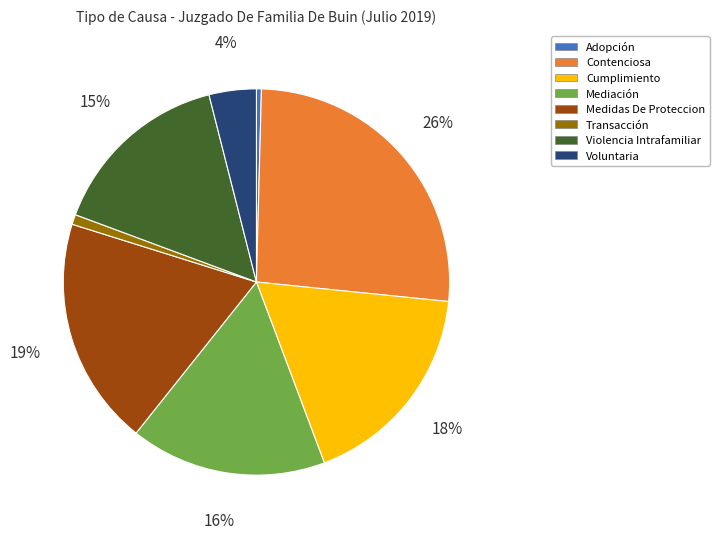

To the nearest percent, what is the difference between the Transacción and Cumplimiento slice percentages?

17%